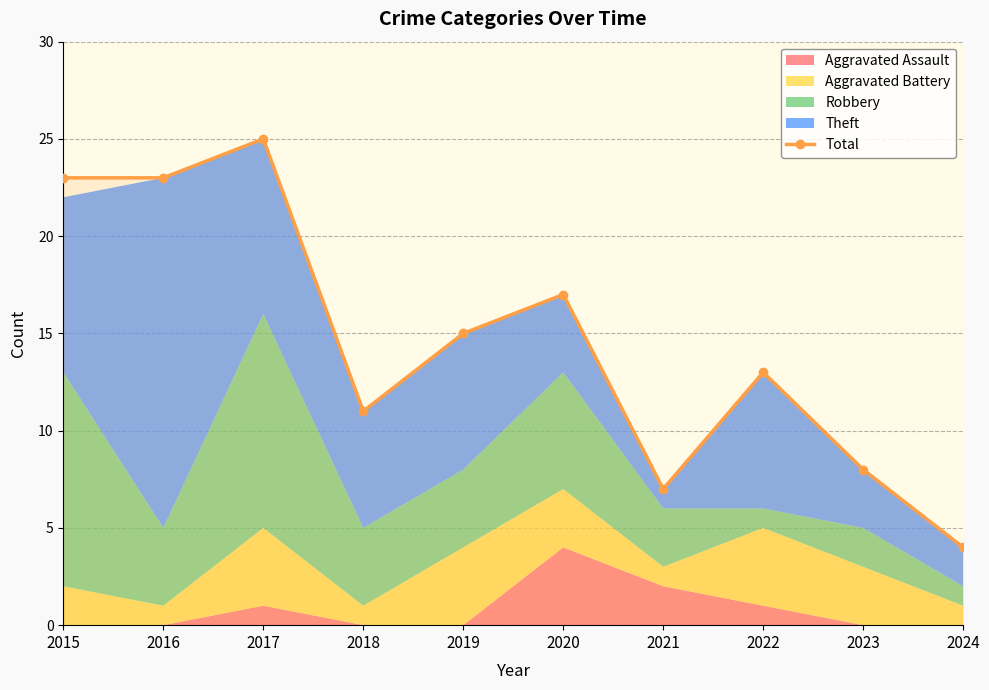

Which label corresponds to the smallest value in the chart?

2024